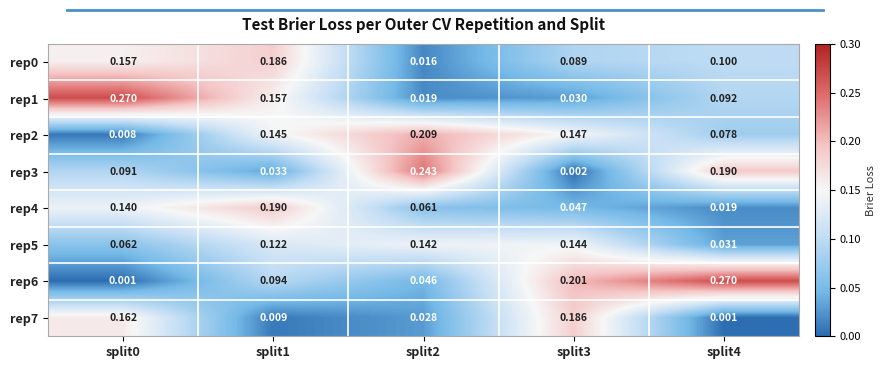

Reading left to right, extract all data points from this chart.

rep0: split0=0.2	split1=0.2	split2=0.0	split3=0.1	split4=0.1
rep1: split0=0.3	split1=0.2	split2=0.0	split3=0.0	split4=0.1
rep2: split0=0.0	split1=0.1	split2=0.2	split3=0.1	split4=0.1
rep3: split0=0.1	split1=0.0	split2=0.2	split3=0.0	split4=0.2
rep4: split0=0.1	split1=0.2	split2=0.1	split3=0.0	split4=0.0
rep5: split0=0.1	split1=0.1	split2=0.1	split3=0.1	split4=0.0
rep6: split0=0.0	split1=0.1	split2=0.0	split3=0.2	split4=0.3
rep7: split0=0.2	split1=0.0	split2=0.0	split3=0.2	split4=0.0